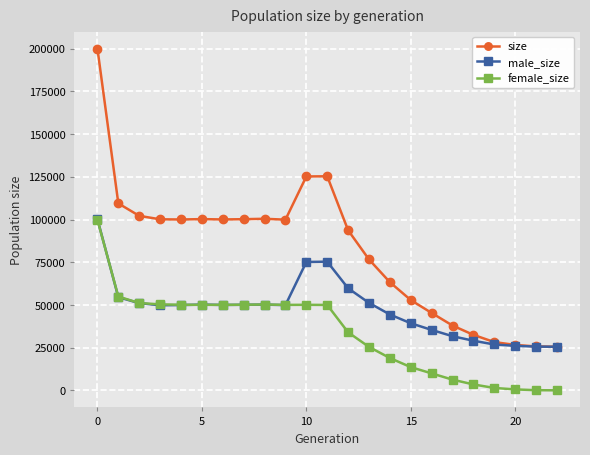

List the series in order of their overall mean, highest first.

size, male_size, female_size